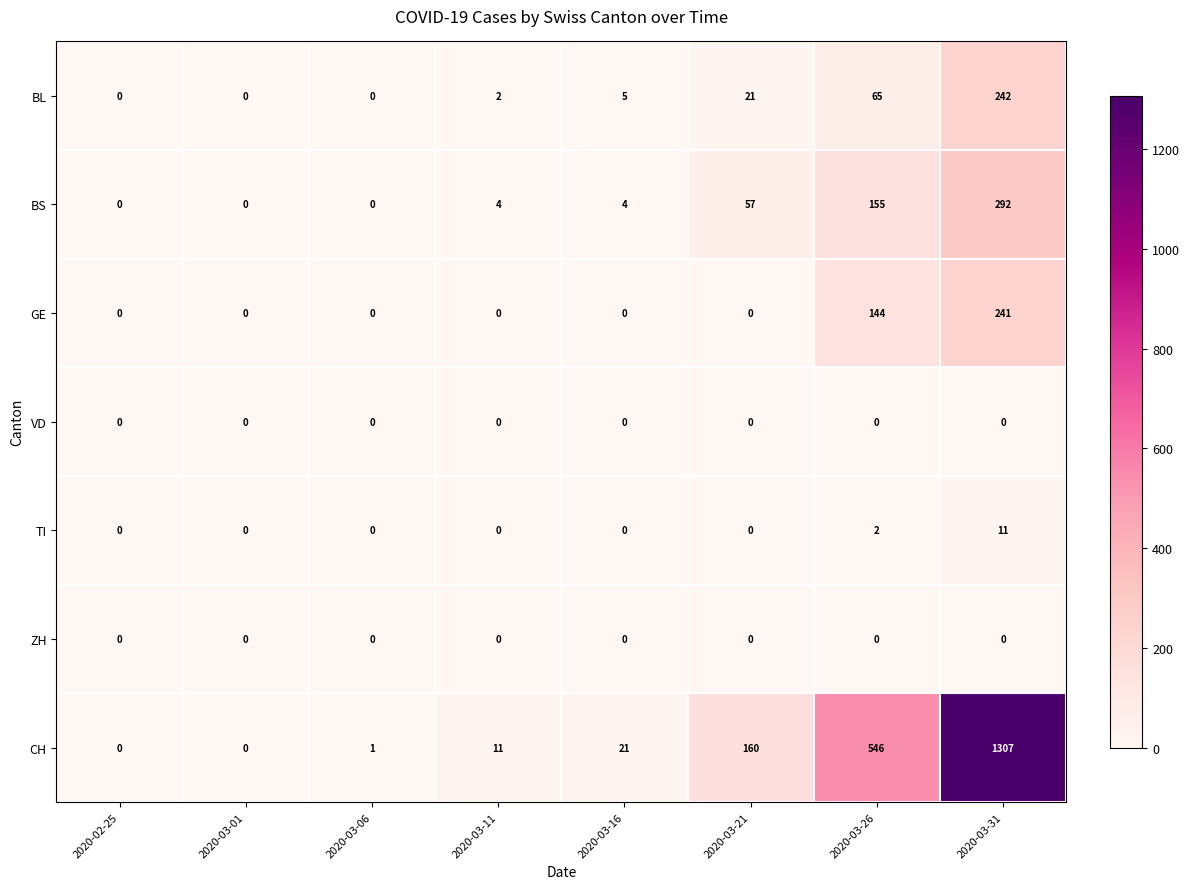

What is the average value of the BS series?

64